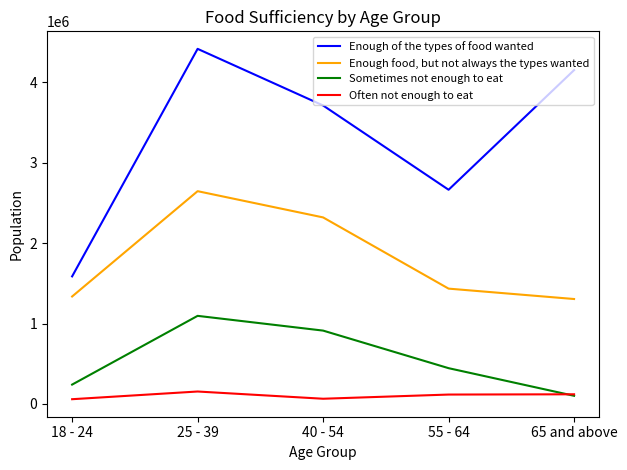

Which series has the widest spread of values?

Enough of the types of food wanted